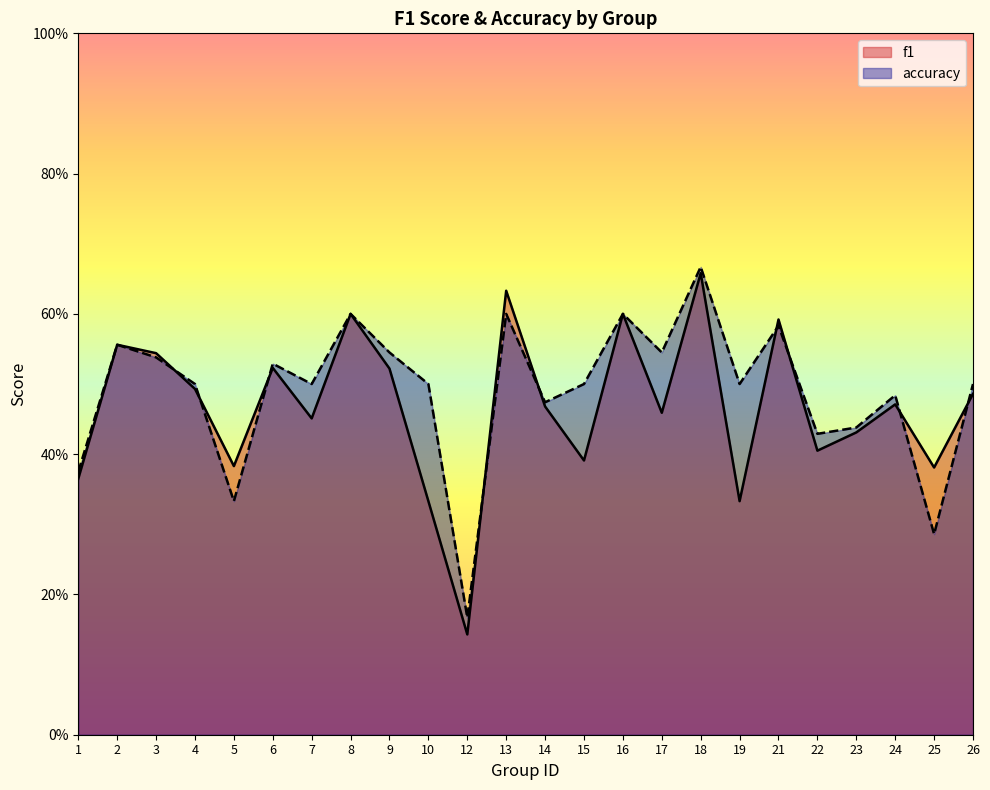

What is the average value of the accuracy series?

0.5